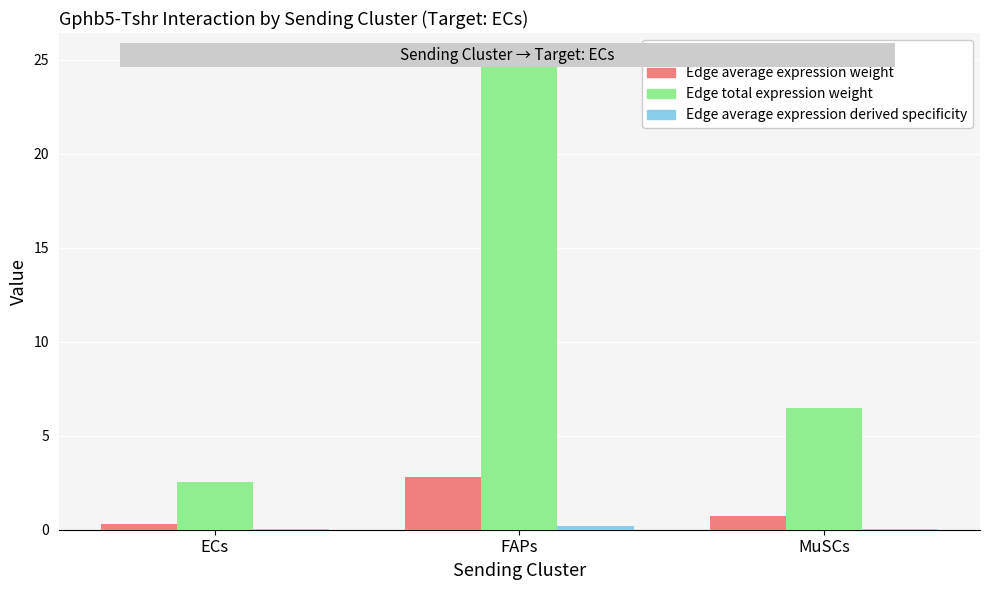

Which series has the largest total across all categories?

Edge total expression weight